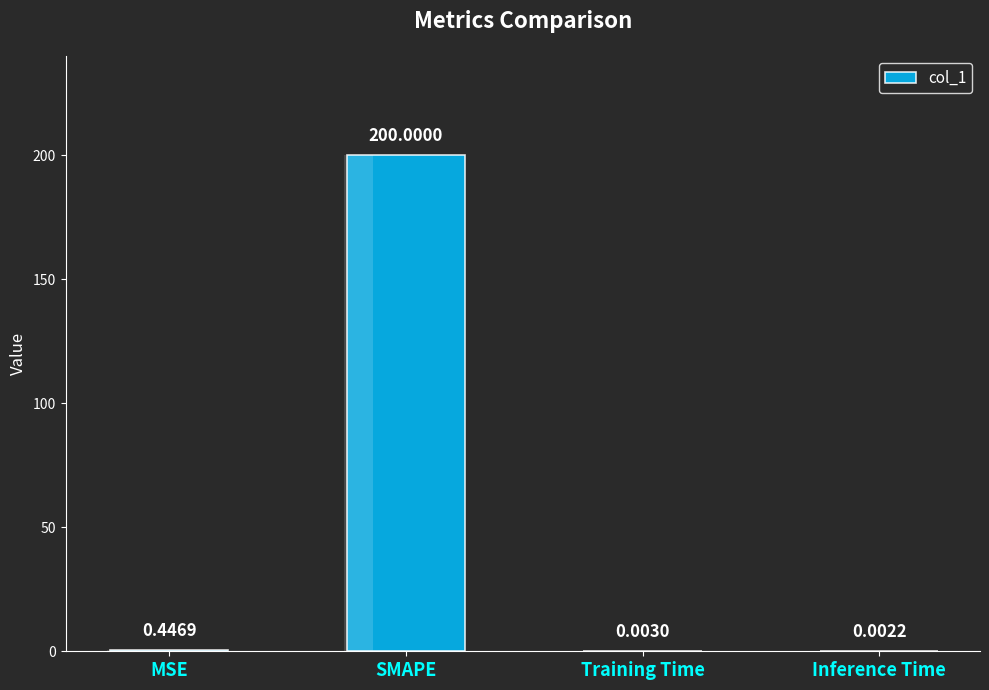

Which category has the highest value across all series?

SMAPE